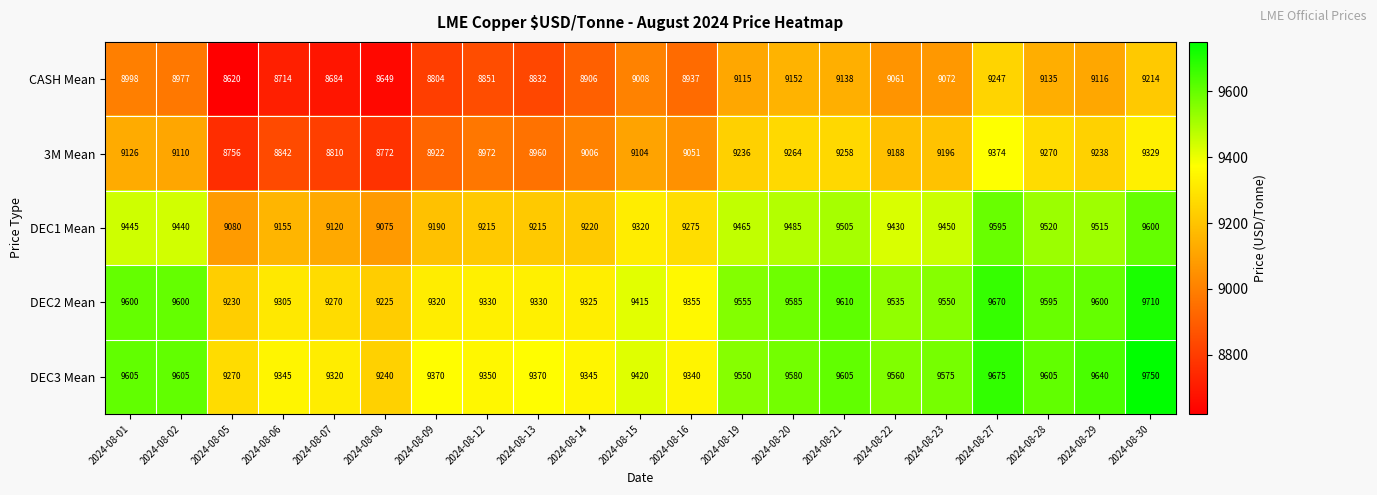

What is the minimum value for DEC1 Mean?

9075